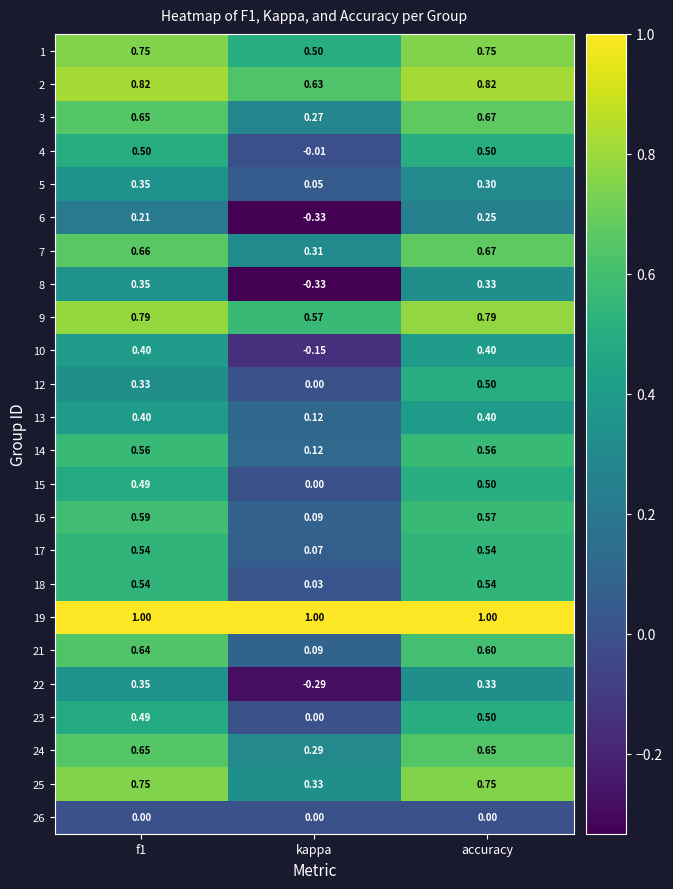

What is the difference between the highest and lowest values at f1?

1.0